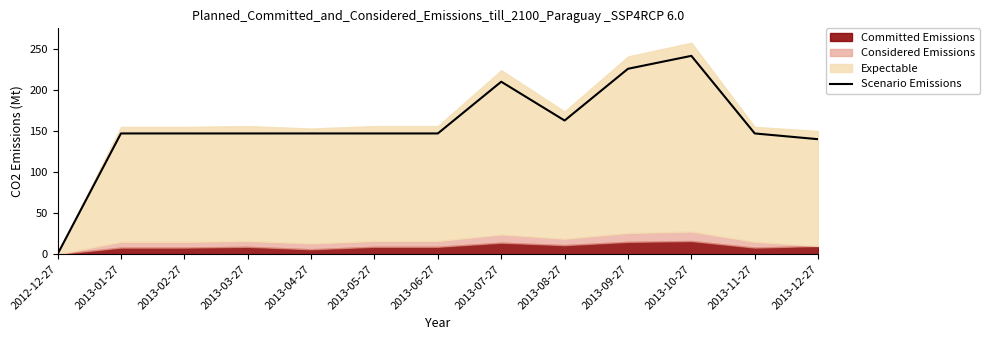

What is the sum of the values at 2013-04-27 and 2013-10-27?

388.5